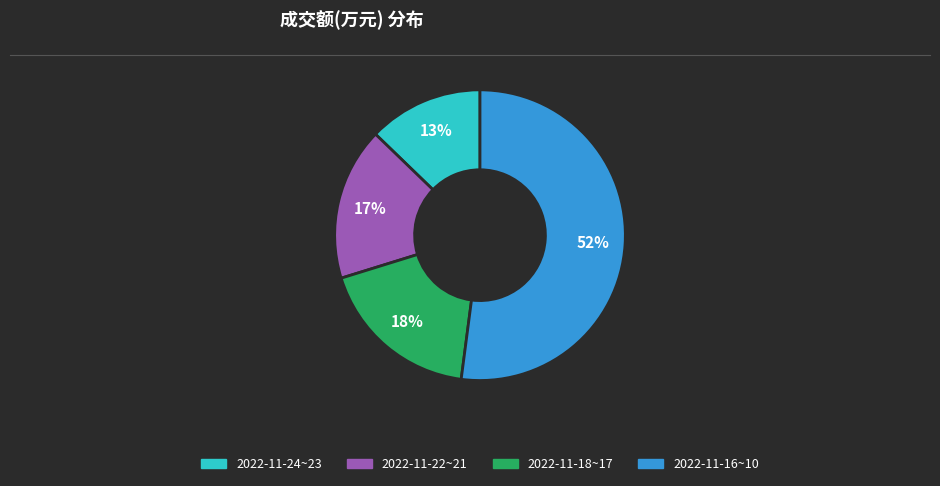

Count the number of slices in the pie.

4